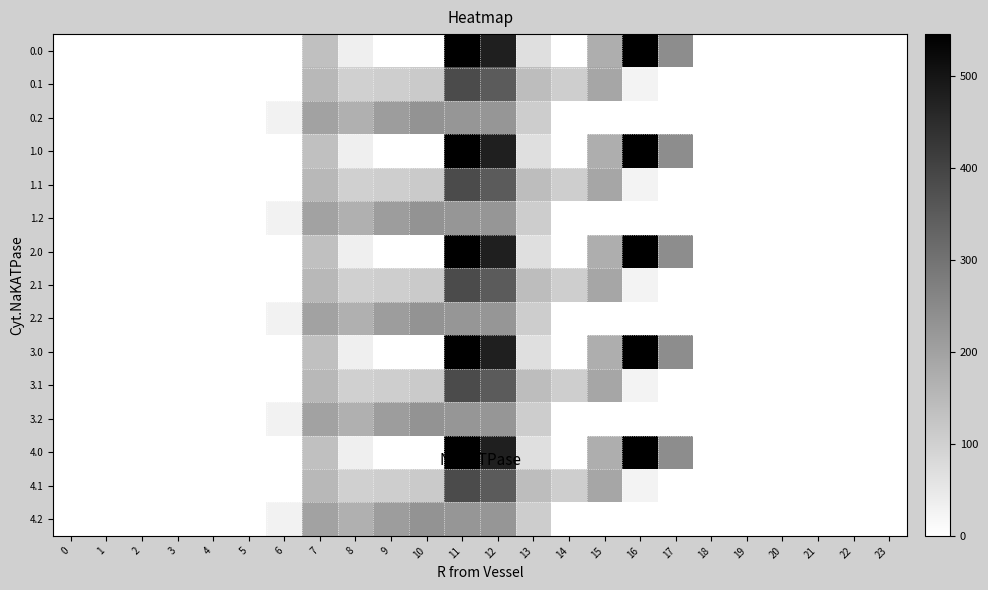

What is the greatest value displayed?

545.4